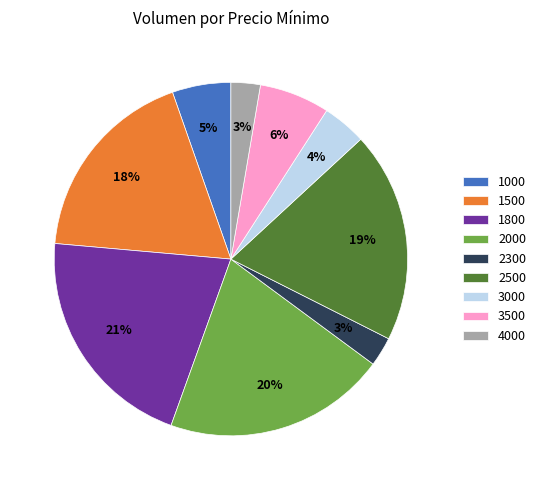

Which category has the biggest portion of the pie?

1800